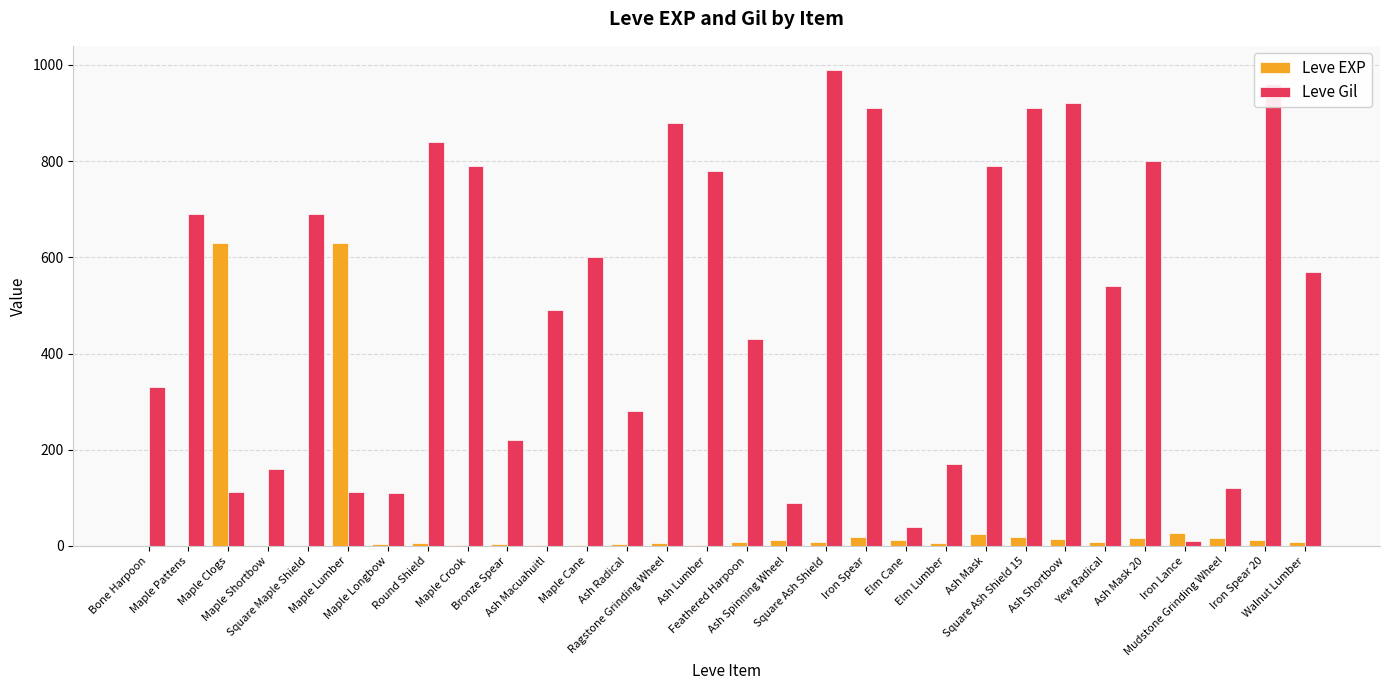

What is the greatest value displayed?

990